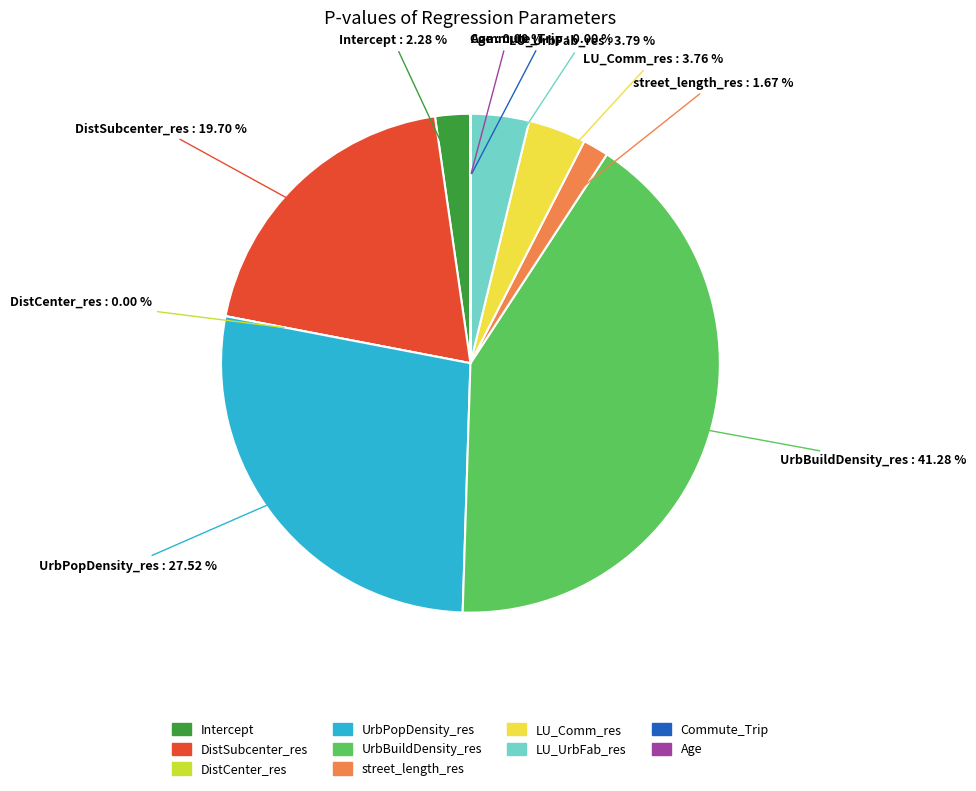

What percentage is the LU_UrbFab_res slice, to the nearest percent?

4%